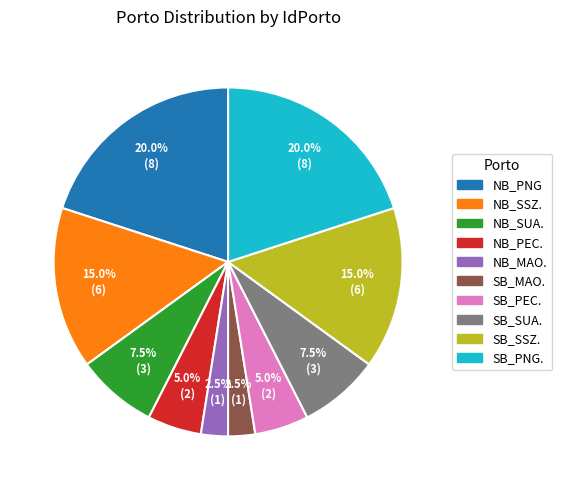

Count the number of slices in the pie.

10